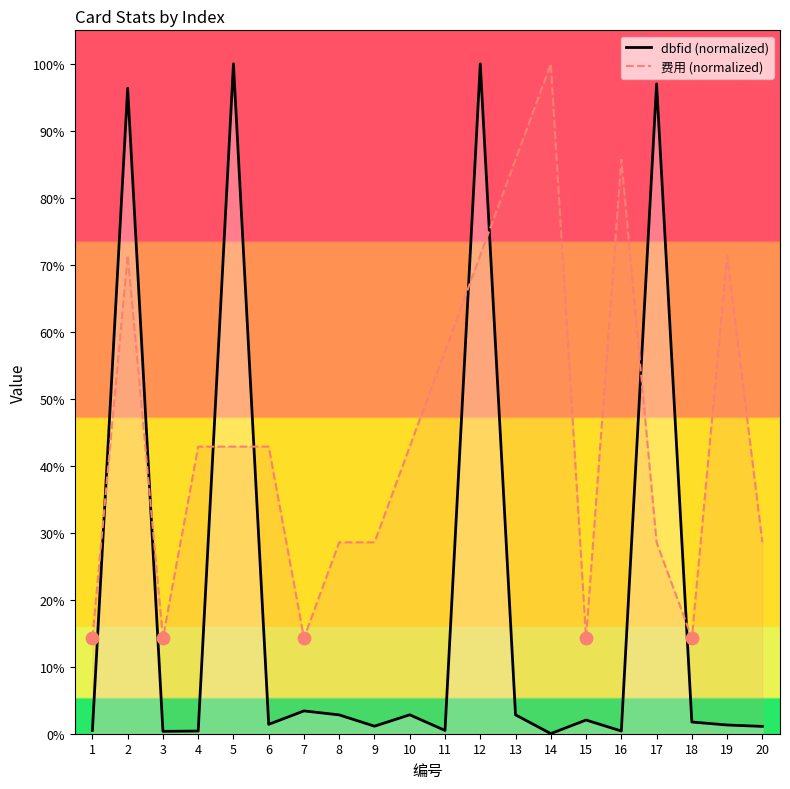

At which category is the sum across all series the highest?

12